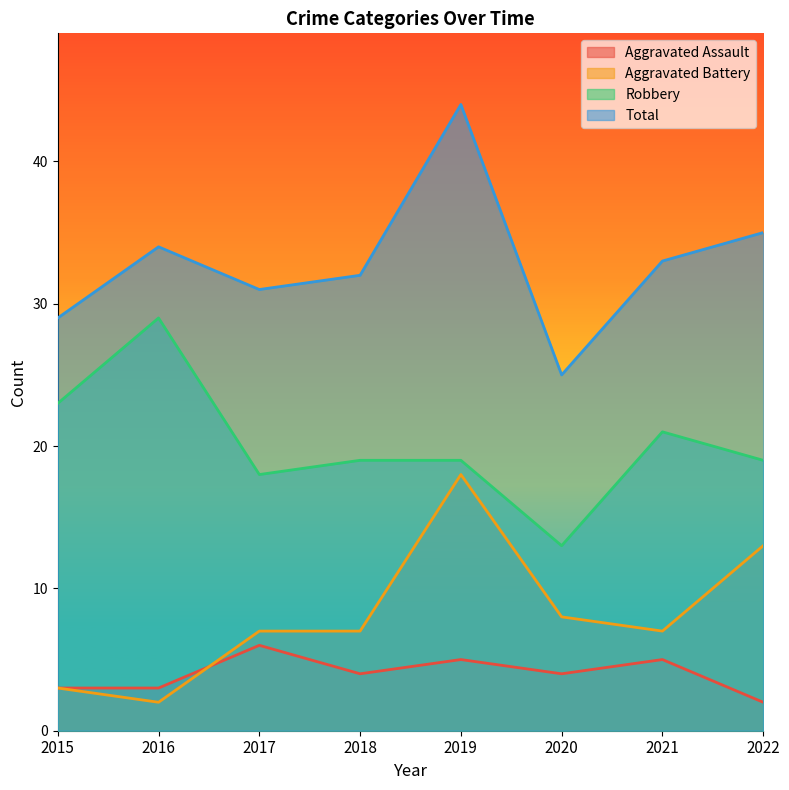

What are all the series names shown in the legend?

Aggravated Assault, Aggravated Battery, Robbery, Total